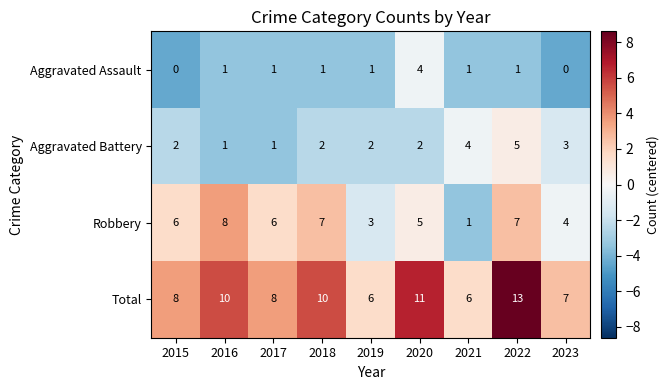

Read the Robbery value at 2022.

7